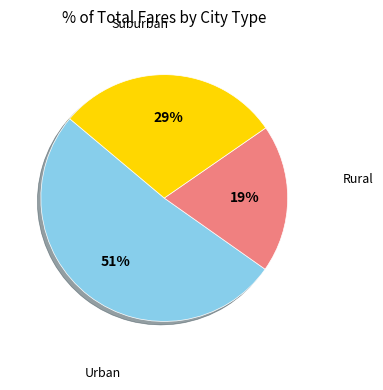

Is there a majority slice in this chart?

Yes